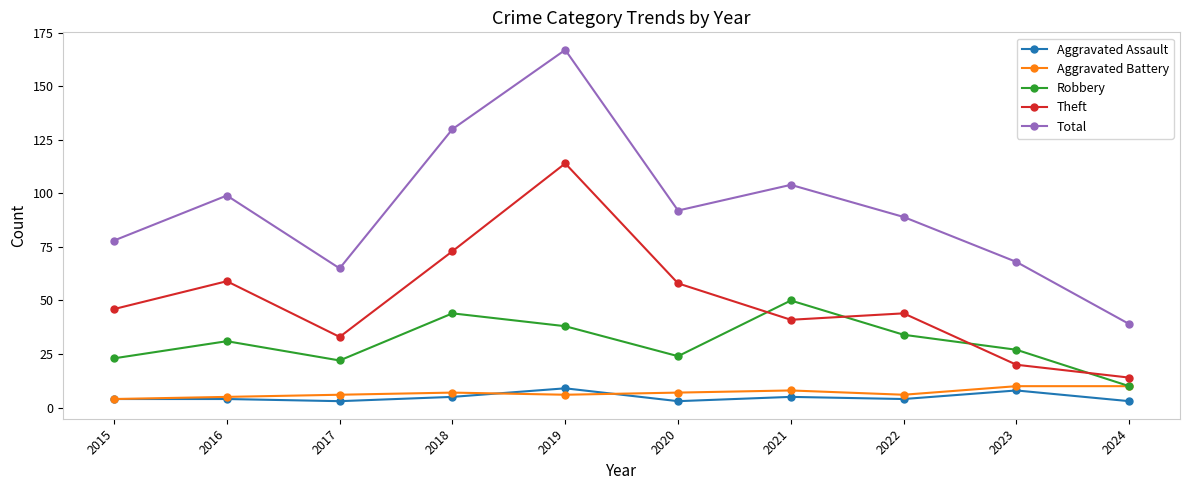

At how many categories does at least one series exceed 98?

4